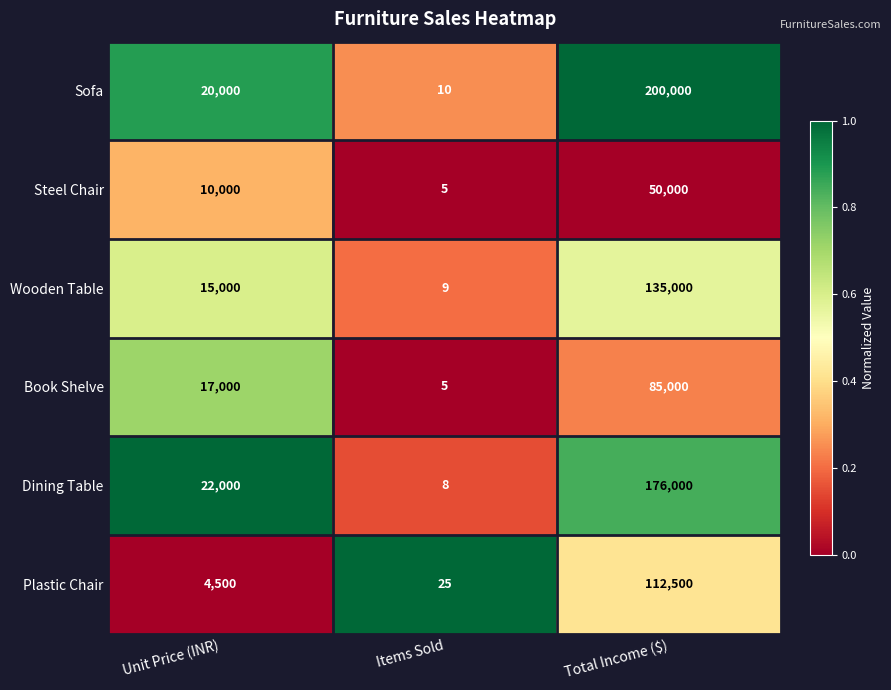

Reading right to left, list all the values displayed in this chart.

Sofa: Total Income ($)=200000	Items Sold=10	Unit Price (INR)=20000
Steel Chair: Total Income ($)=50000	Items Sold=5	Unit Price (INR)=10000
Wooden Table: Total Income ($)=135000	Items Sold=9	Unit Price (INR)=15000
Book Shelve: Total Income ($)=85000	Items Sold=5	Unit Price (INR)=17000
Dining Table: Total Income ($)=176000	Items Sold=8	Unit Price (INR)=22000
Plastic Chair: Total Income ($)=112500	Items Sold=25	Unit Price (INR)=4500